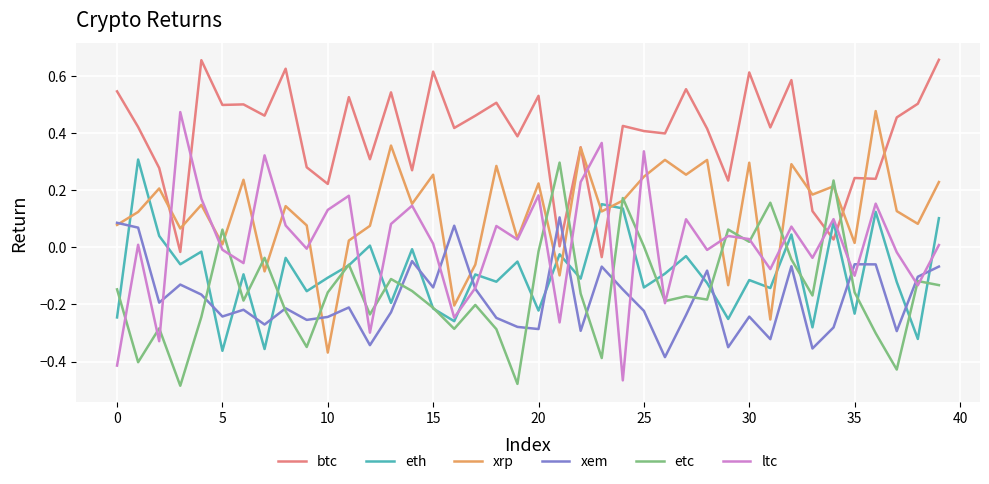

True or false: xrp and eth intersect in this chart.

True